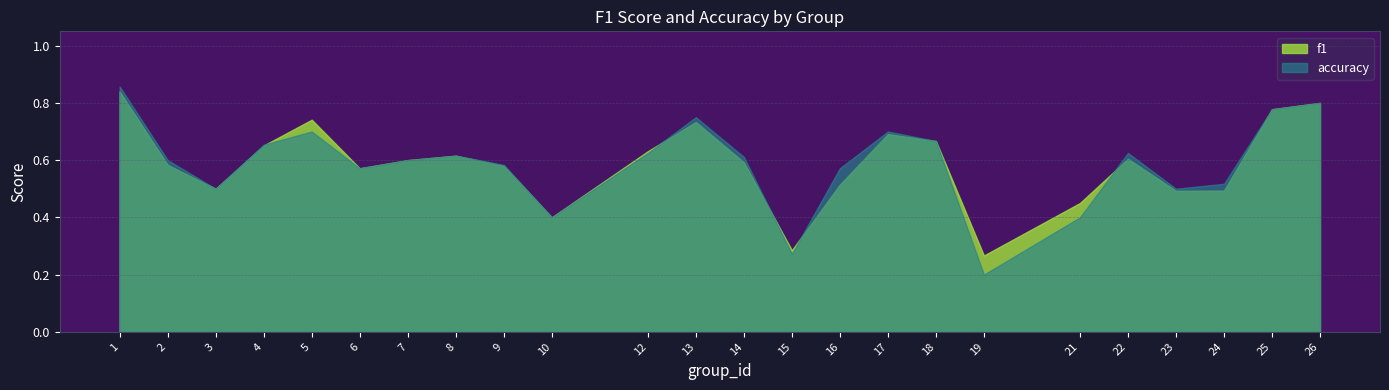

Is the value of f1 at 14 greater than the value of accuracy at 8?

No